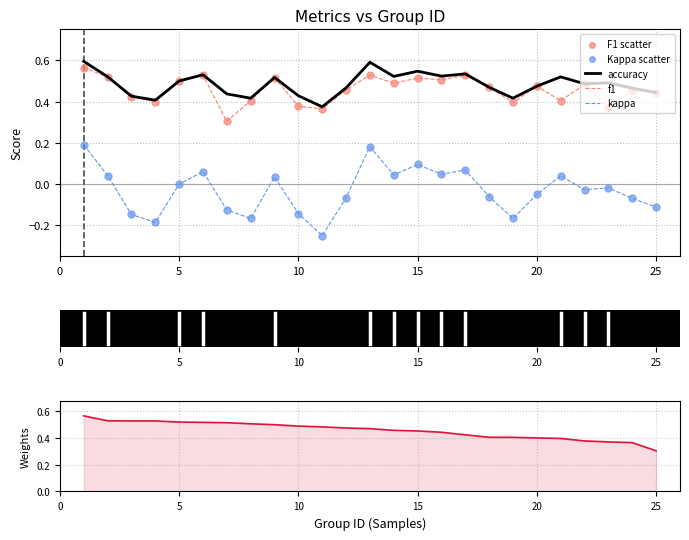

True or false: accuracy and kappa cross at least once.

False